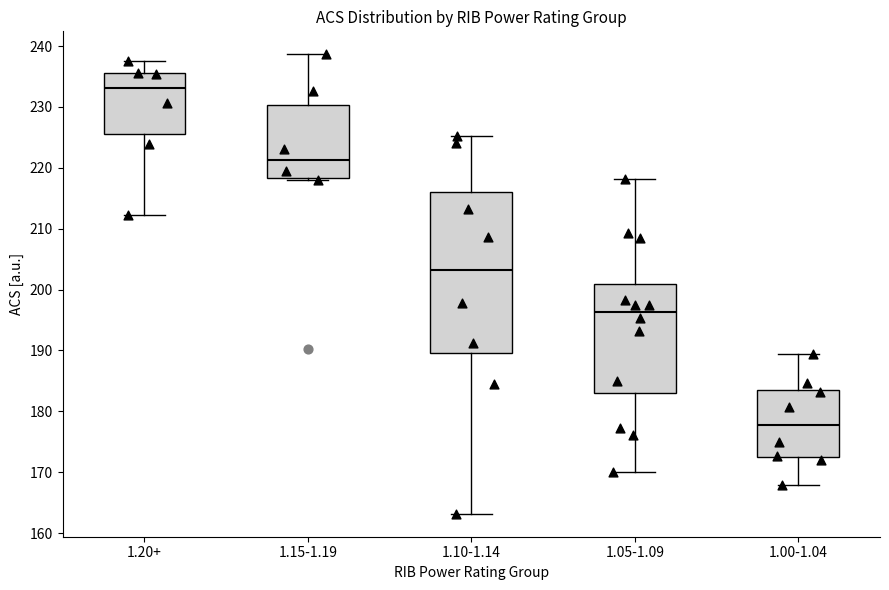

Reading left to right, transcribe this box plot: for each box, give where its median line is, the range the box spans, and where its two whiskers end, as read against the y-axis. The values are not printed on the chart, so give them approximately, as read against the axis.

1.20+: median 233, box 226 to 236, whiskers 212 to 238
1.15-1.19: median 221, box 218 to 230, whiskers 218 (just below the box's lower edge) to 239
1.10-1.14: median 203, box 190 to 216, whiskers 163 to 225
1.05-1.09: median 196, box 183 to 201, whiskers 170 to 218
1.00-1.04: median 178, box 173 to 184, whiskers 168 to 189